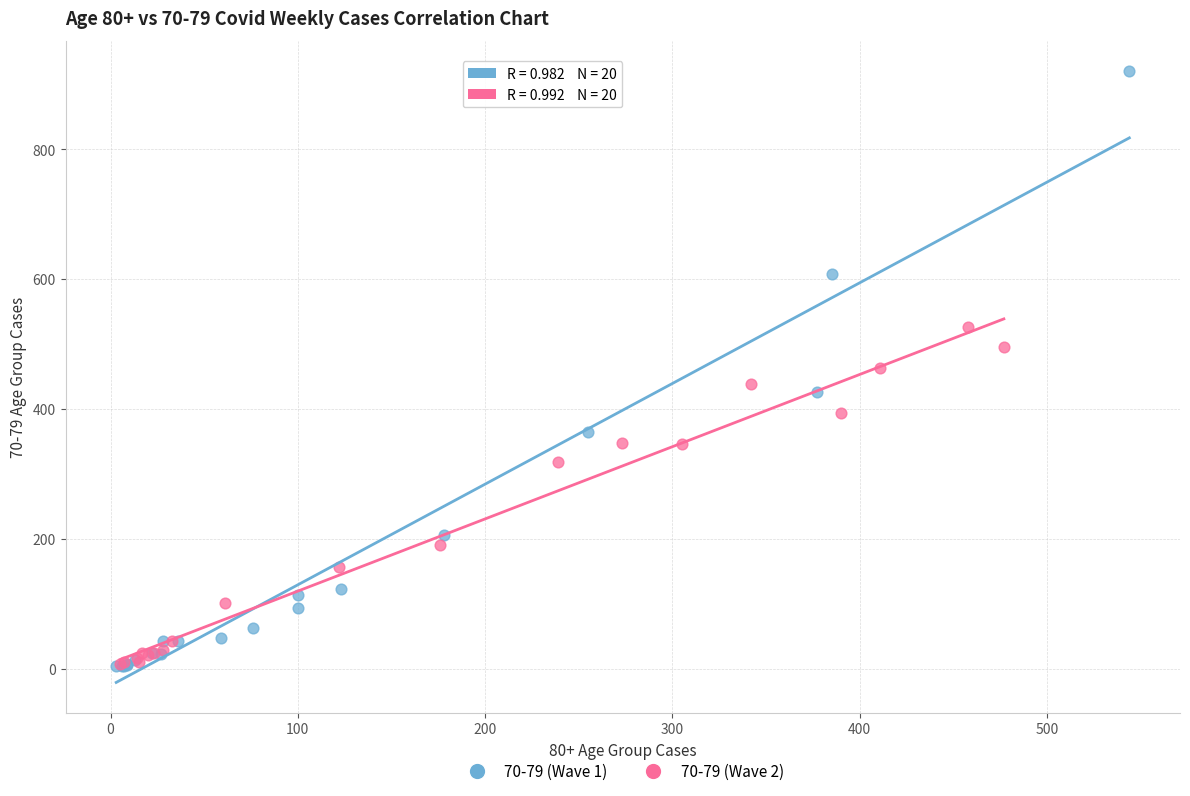

Which series contains the highest Y value?

70-79 (Wave 1)